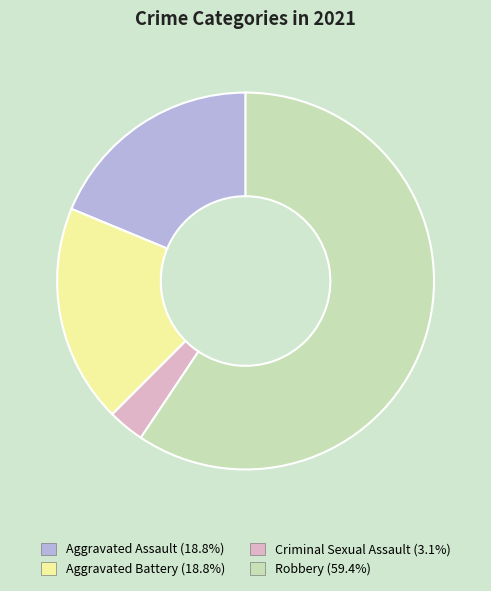

Is Aggravated Battery the majority of the pie?

No